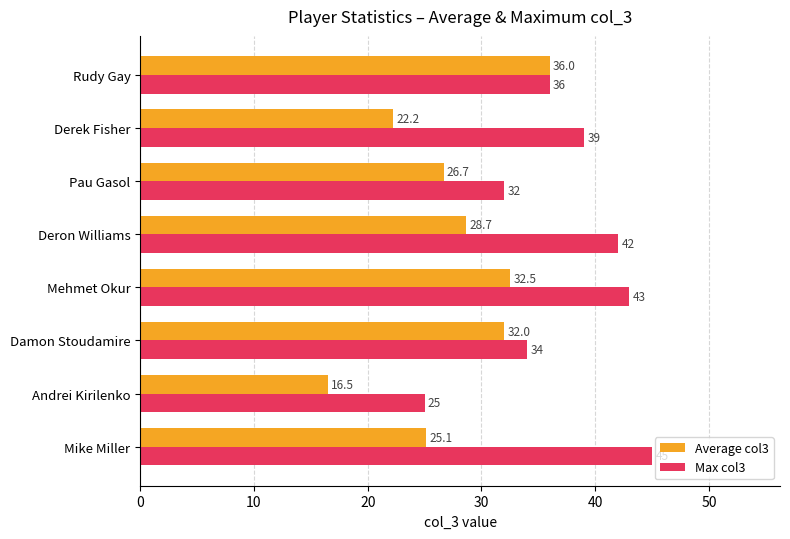

Between Deron Williams and Rudy Gay, which series saw the biggest shift?

Average col3